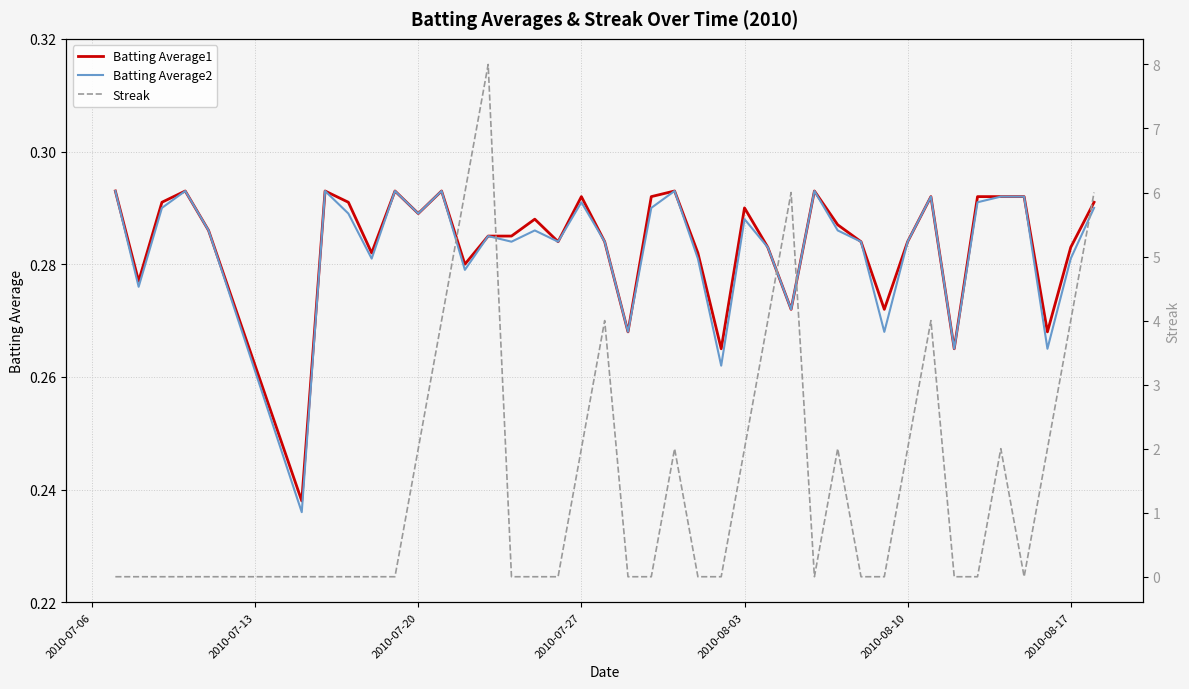

What are all the series names shown in the legend?

Batting Average1, Batting Average2, Streak